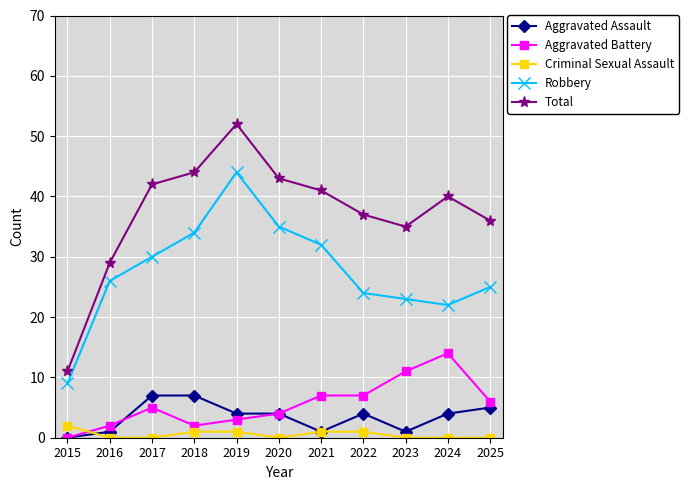

Reading left to right, extract all data points from this chart.

Aggravated Assault: 2015=0	2016=1	2017=7	2018=7	2019=4	2020=4	2021=1	2022=4	2023=1	2024=4	2025=5
Aggravated Battery: 2015=0	2016=2	2017=5	2018=2	2019=3	2020=4	2021=7	2022=7	2023=11	2024=14	2025=6
Criminal Sexual Assault: 2015=2	2016=0	2017=0	2018=1	2019=1	2020=0	2021=1	2022=1	2023=0	2024=0	2025=0
Robbery: 2015=9	2016=26	2017=30	2018=34	2019=44	2020=35	2021=32	2022=24	2023=23	2024=22	2025=25
Total: 2015=11	2016=29	2017=42	2018=44	2019=52	2020=43	2021=41	2022=37	2023=35	2024=40	2025=36